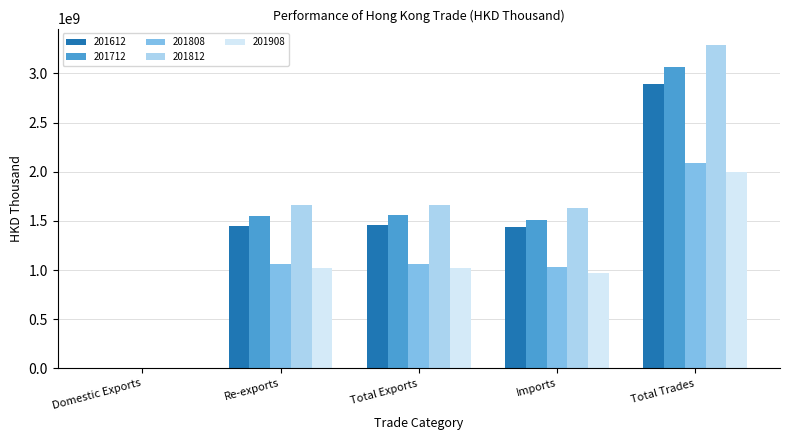

Is the value of 201612 at Total Exports greater than the value of 201712 at Total Exports?

No